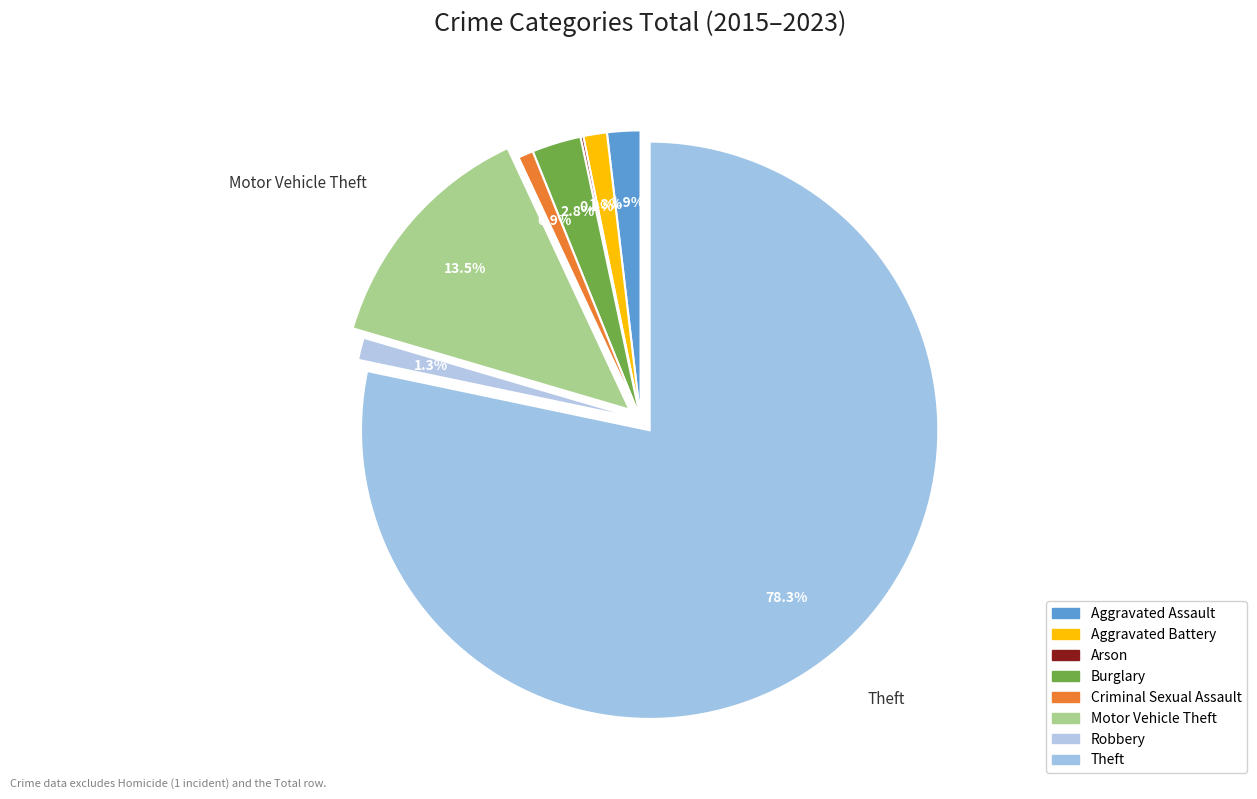

Between Motor Vehicle Theft and Burglary, which is larger?

Motor Vehicle Theft